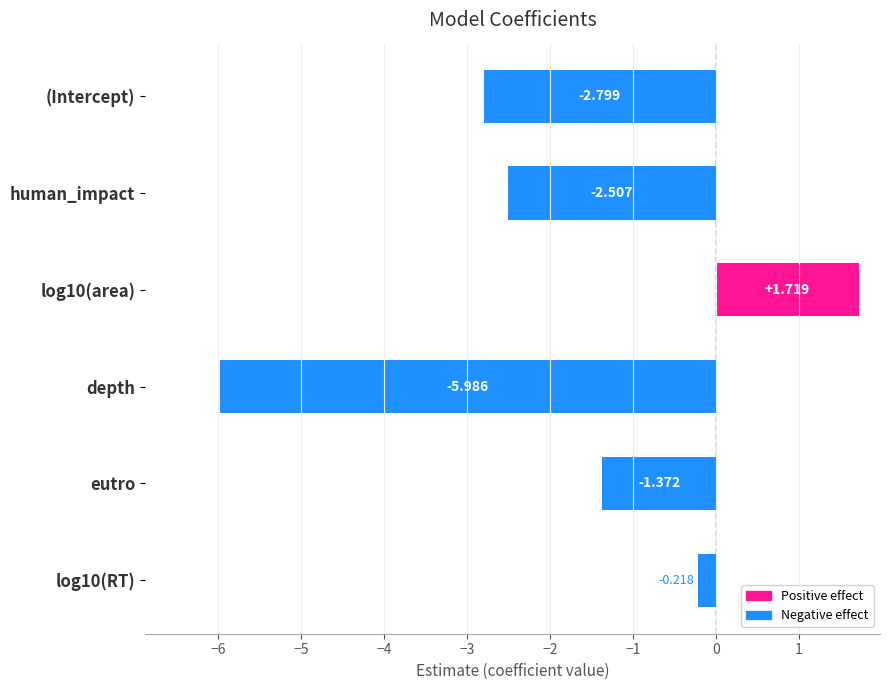

Which has a higher value, eutro or (Intercept)?

eutro